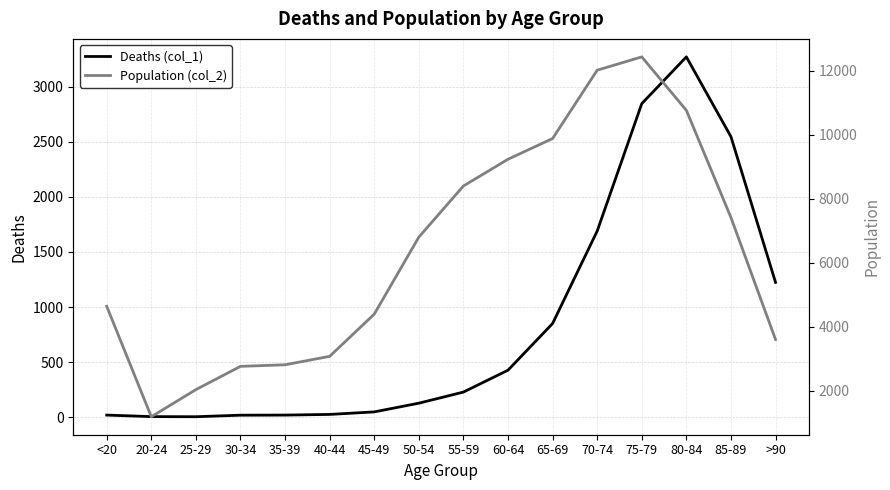

Rank the series at 35-39 from highest to lowest value.

Population (col_2), Deaths (col_1)